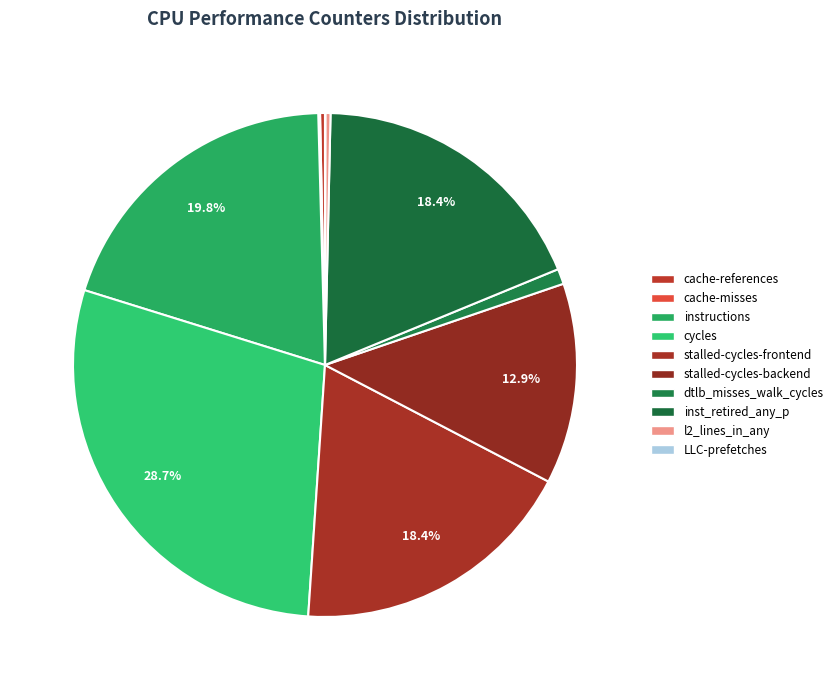

What is the largest slice in the pie chart?

cycles